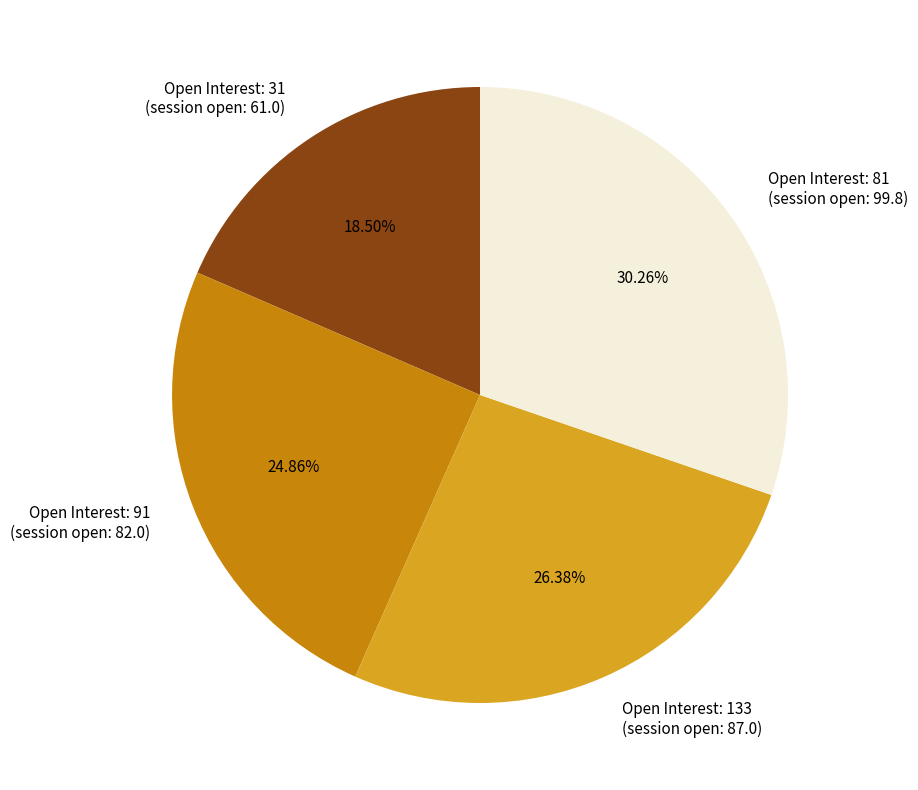

Is there any slice that represents more than half of the pie?

No